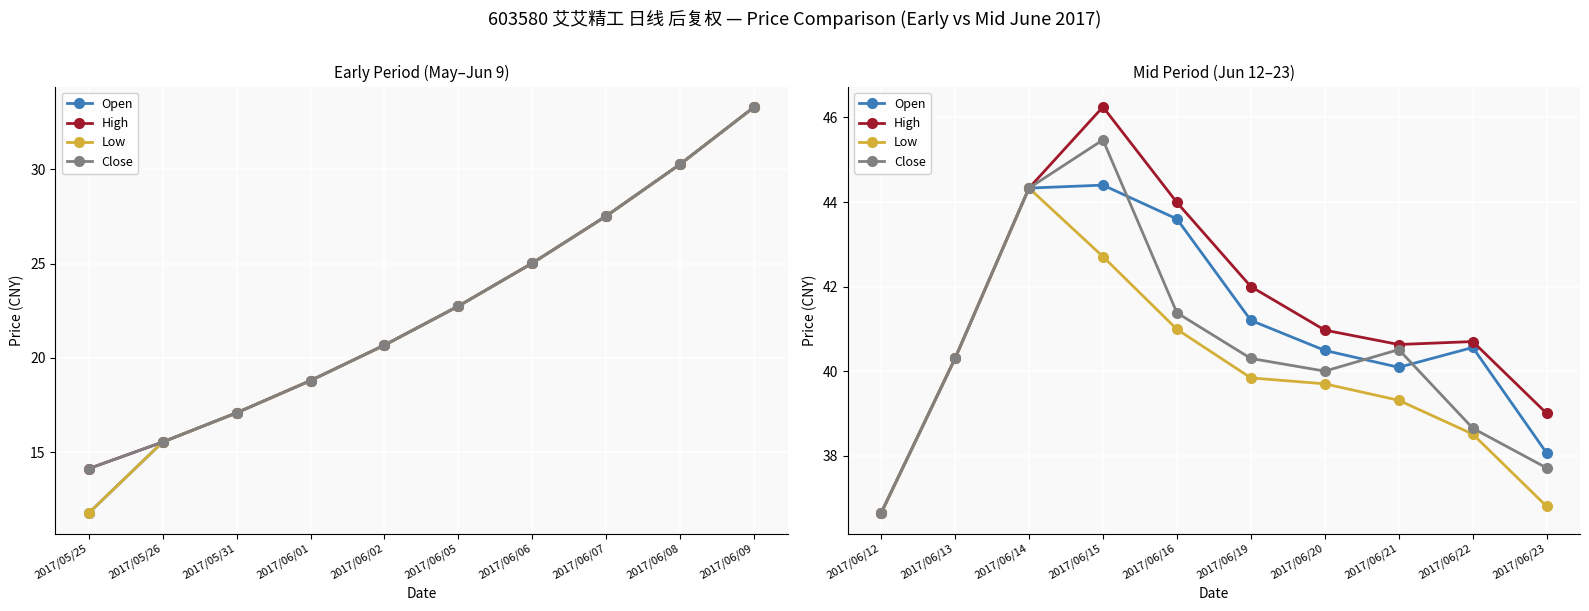

True or false: Close and Low cross at least once.

False